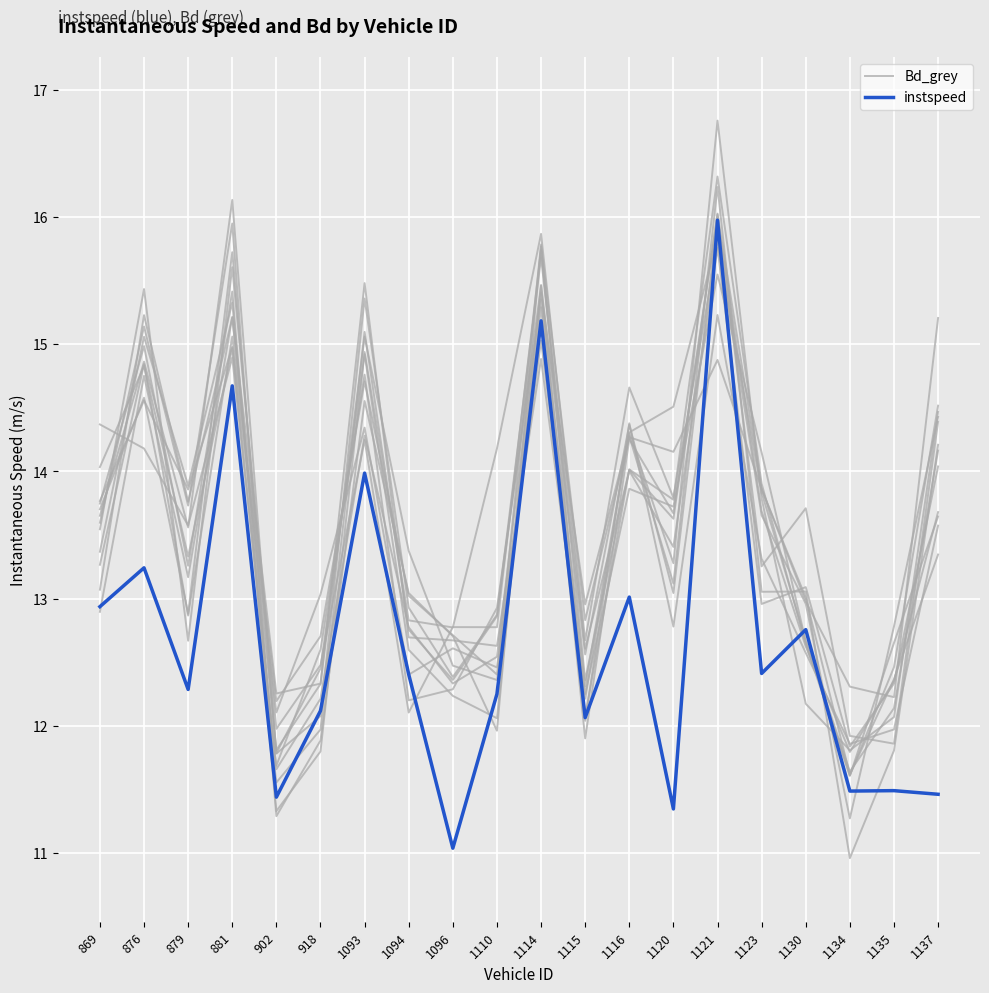

True or false: Bd_grey has a value of 14.9 at 876.

True